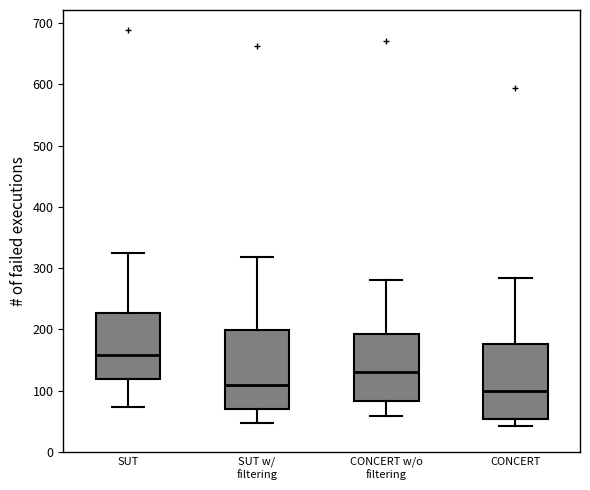

Where does the upper whisker of the box for SUT w/ filtering end on the y-axis? The values are not printed on the chart, so give them approximately, as read against the axis.

320